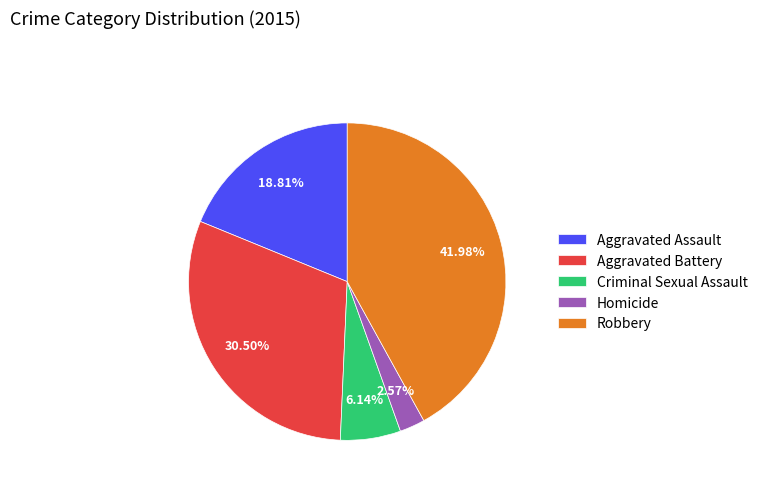

Count the number of slices in the pie.

5